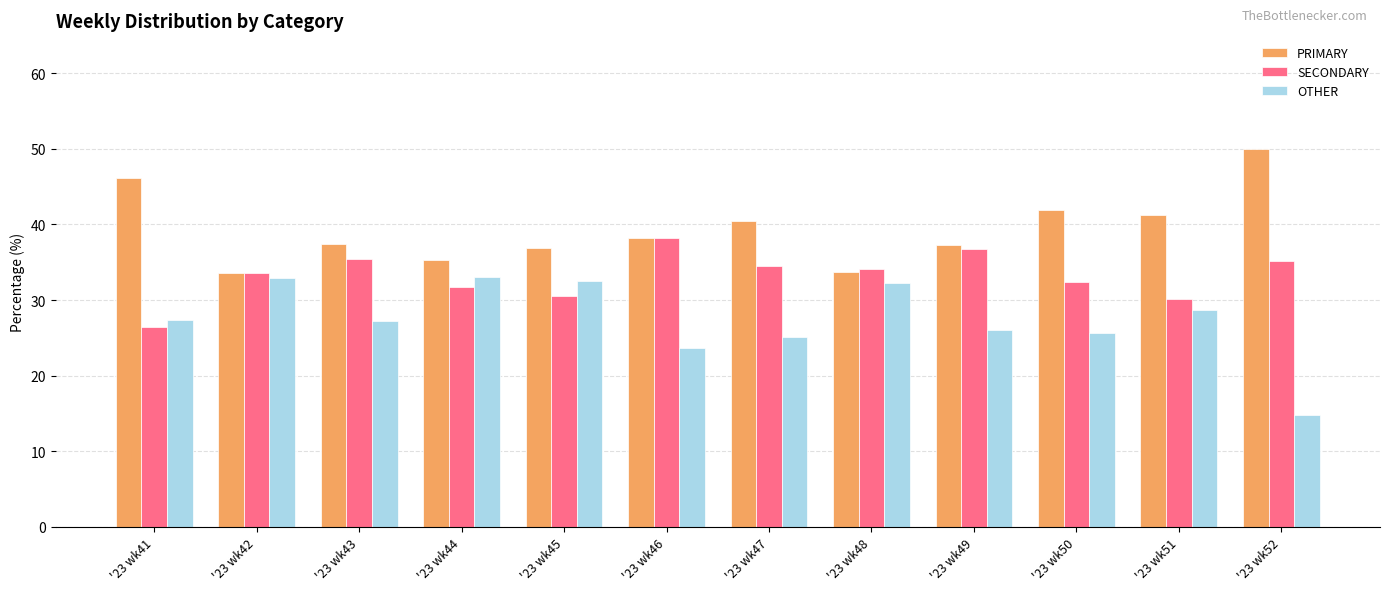

True or false: SECONDARY has a value of 26.5 at '23 wk41.

True